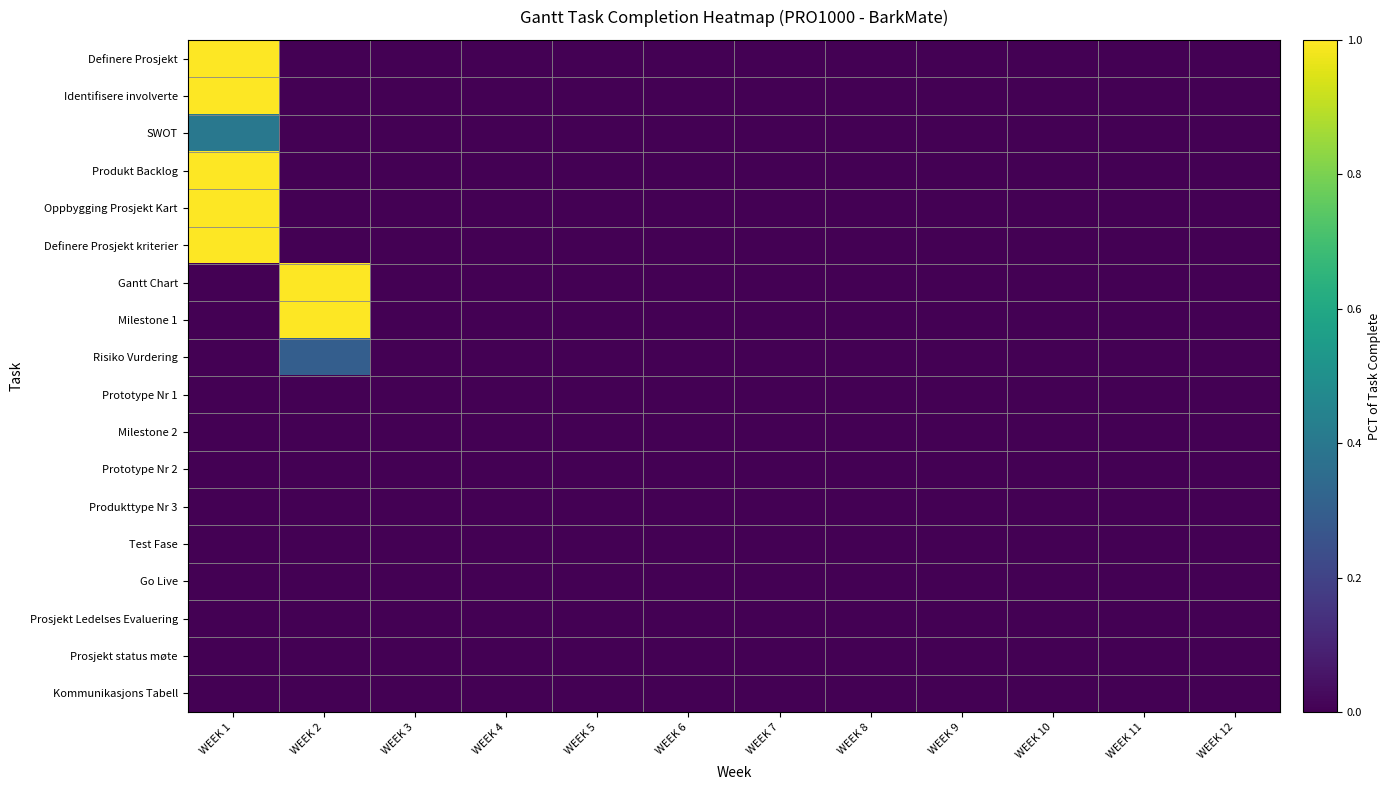

What is the greatest value displayed?

1.0